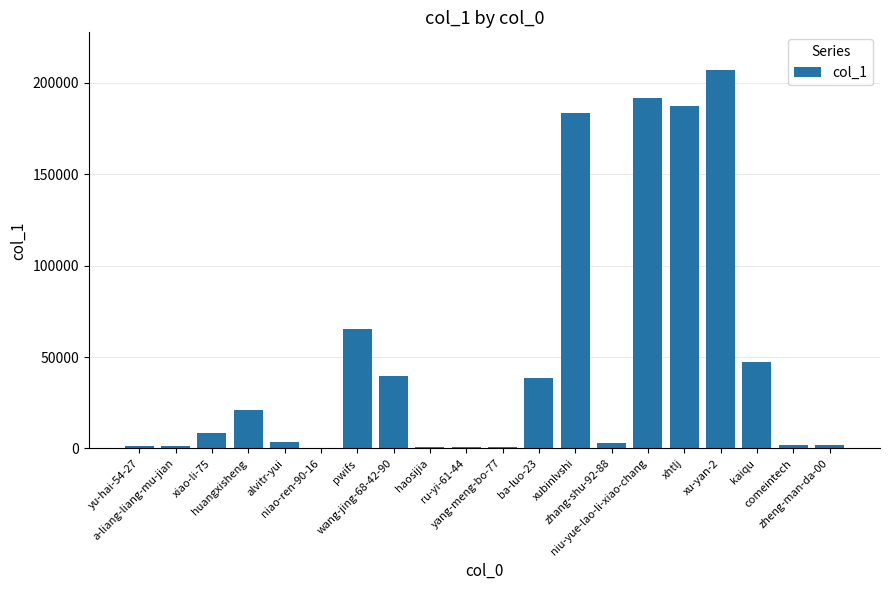

What is the greatest value displayed?

206839